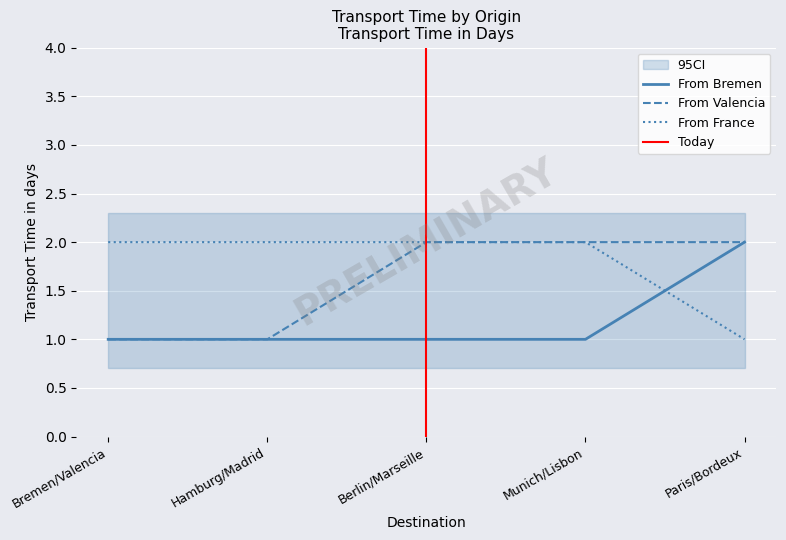

Which has a higher value, Paris/Bordeux or Bremen/Valencia?

Paris/Bordeux